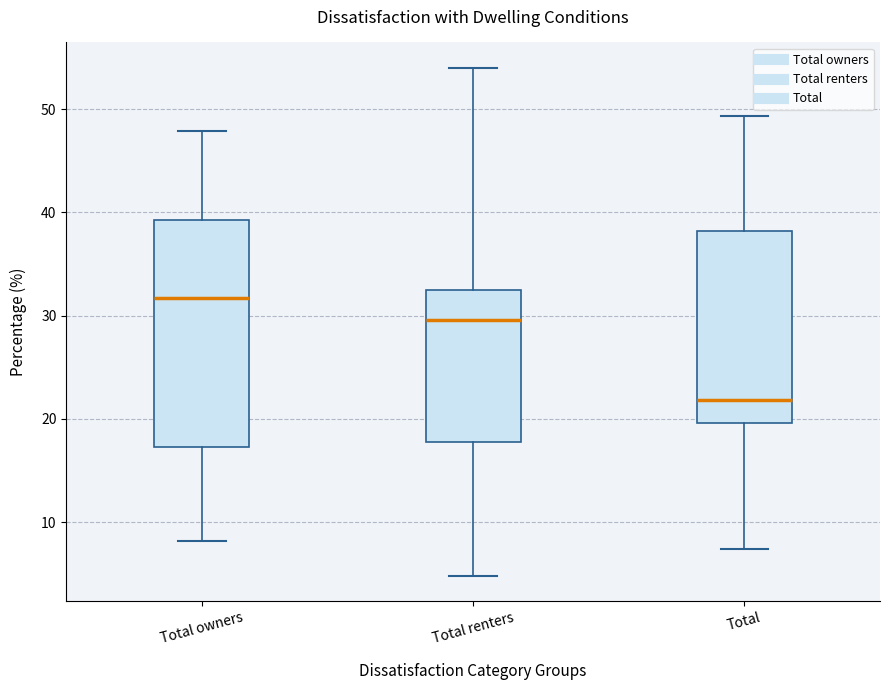

Which box has the lowest median line?

Total